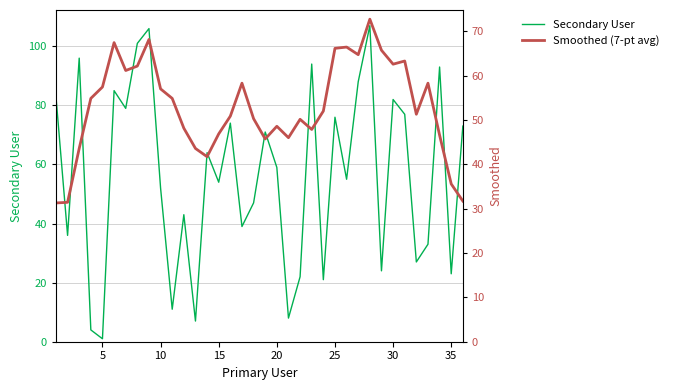

Is this an area chart (filled region under the line)?

No